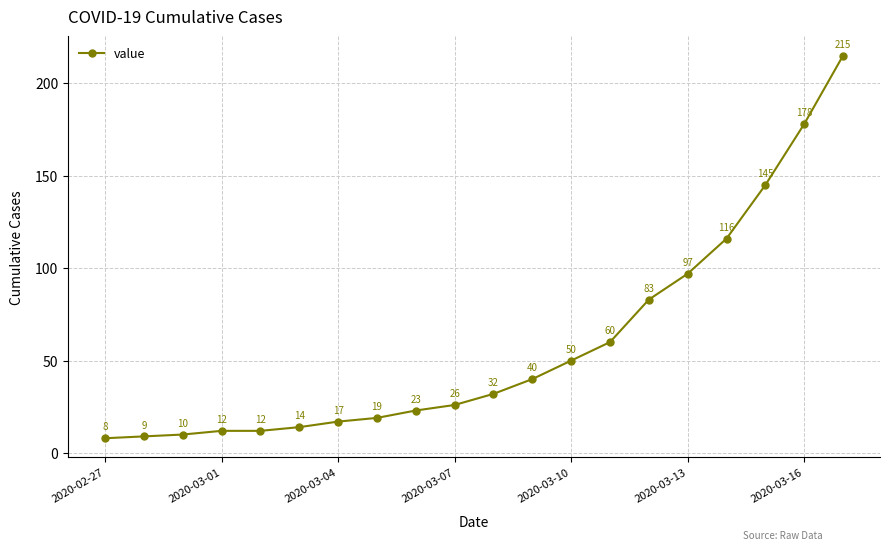

What is the smallest value displayed?

8